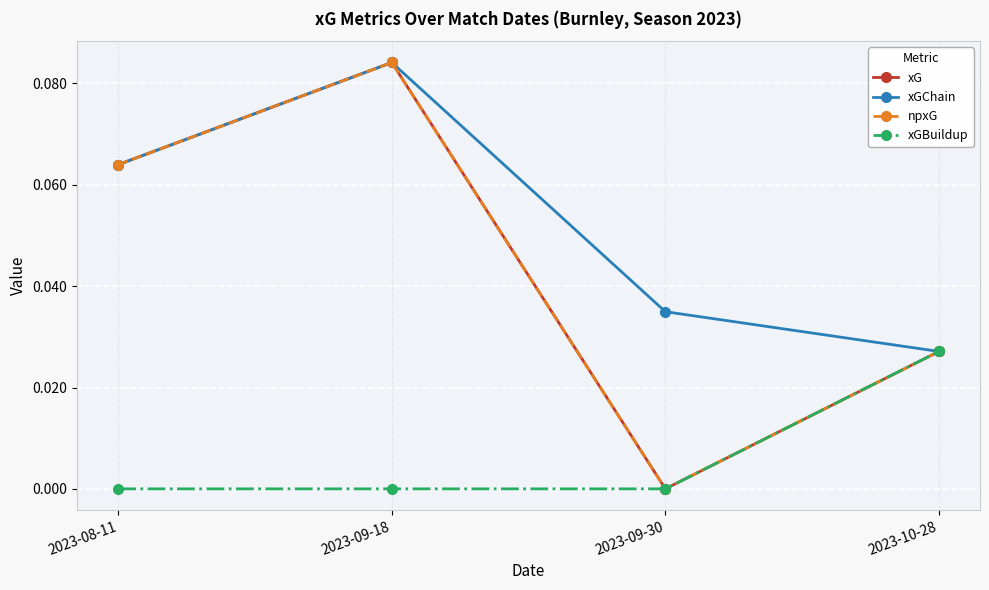

Is this an area chart (filled region under the line)?

No